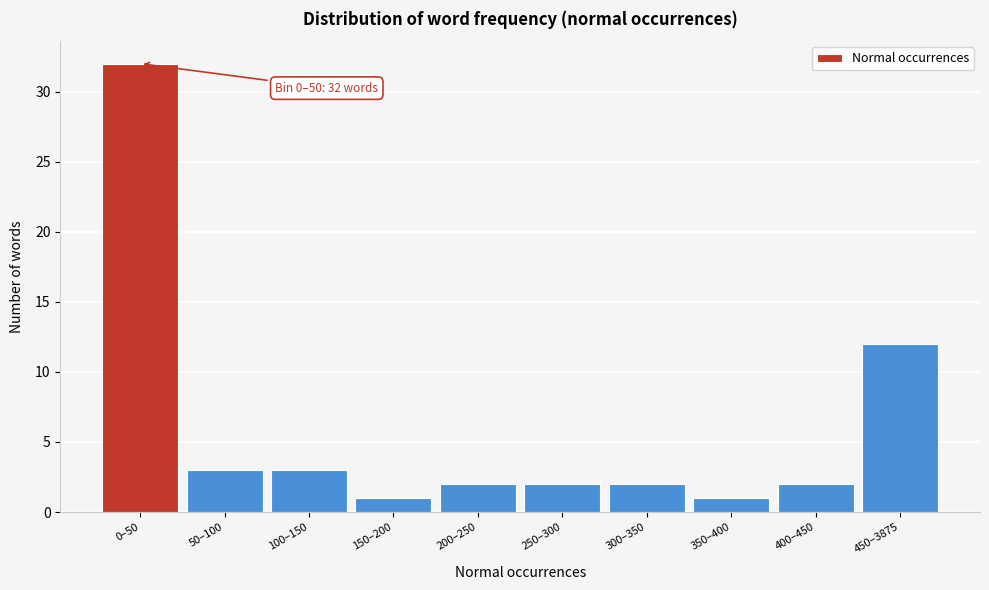

Reading left to right, transcribe all the data shown in this chart.

32	3	3	1	2	2	2	1	2	12